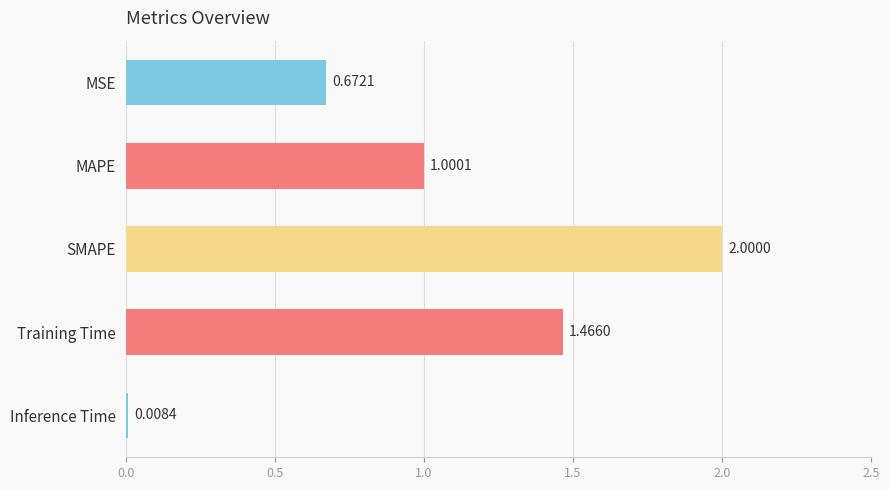

What is the label of the 3rd bar from the bottom?

SMAPE